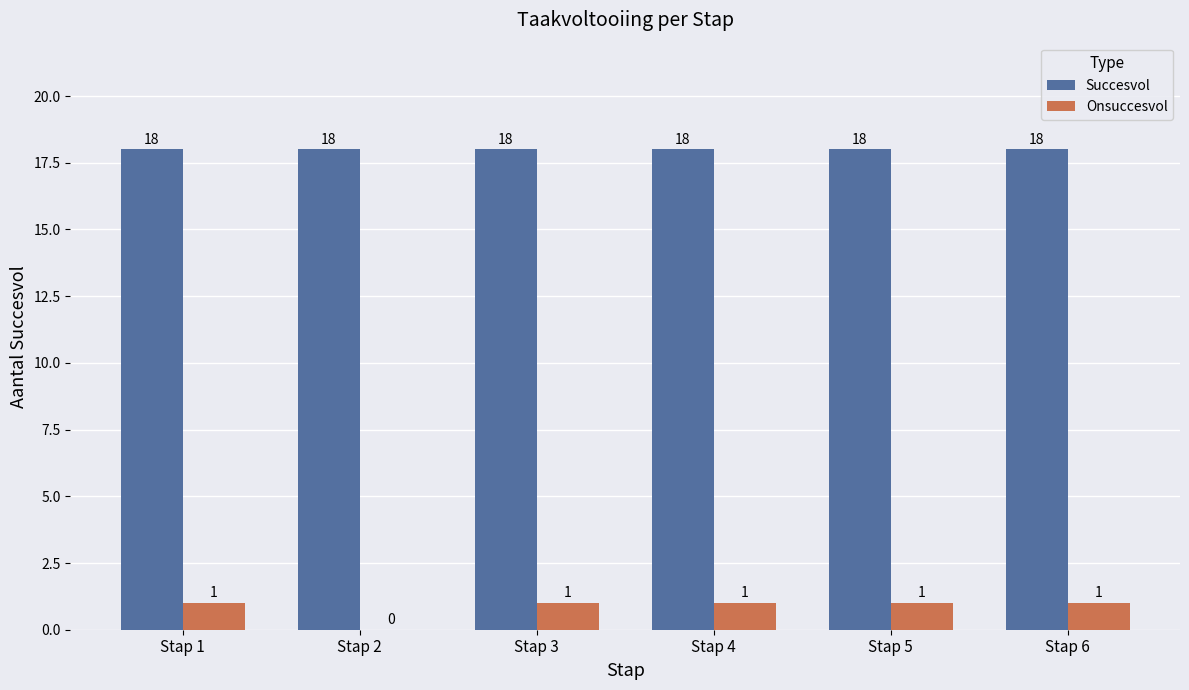

Read the Succesvol value at Stap 4.

18